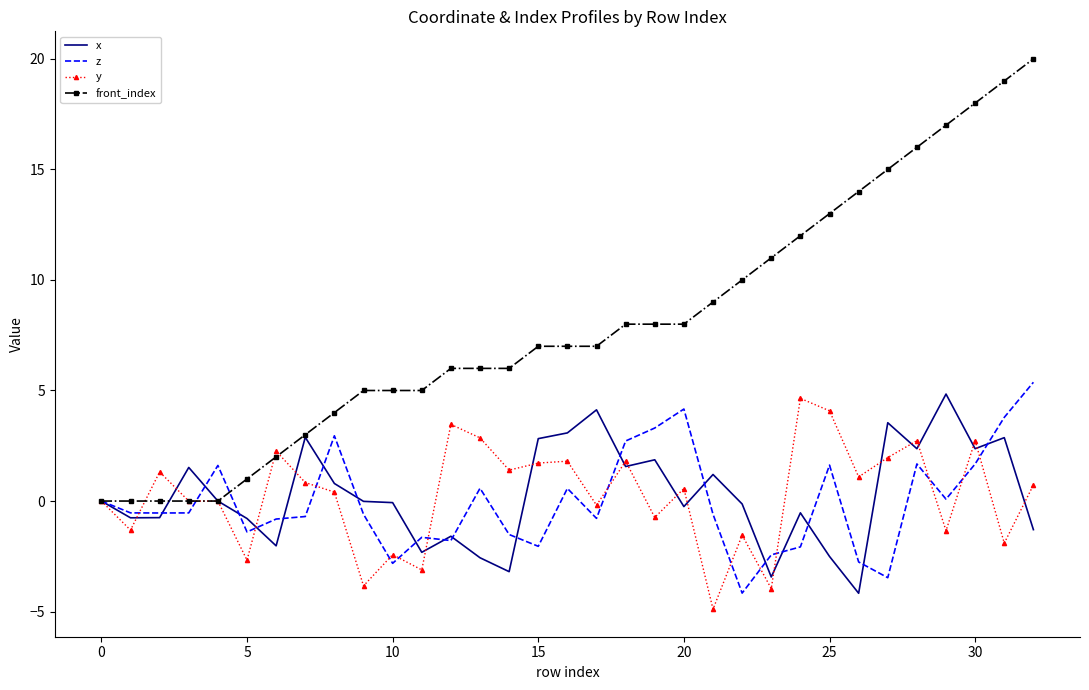

Which series has the widest spread of values?

front_index